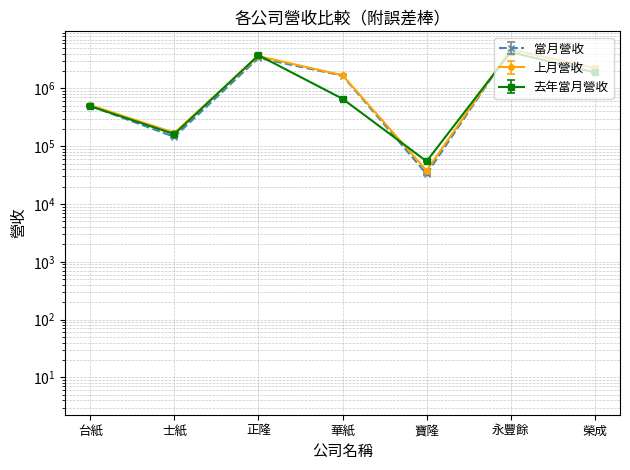

What are all the series names shown in the legend?

當月營收, 上月營收, 去年當月營收